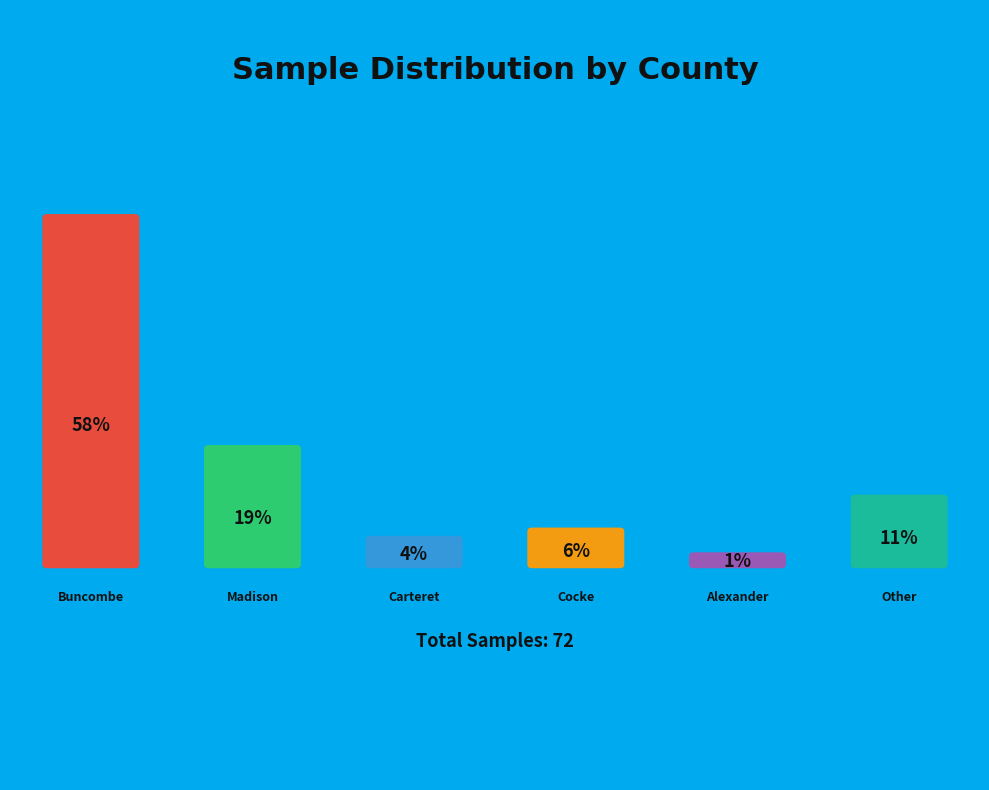

To the nearest percent, what portion does Alexander County represent?

1%